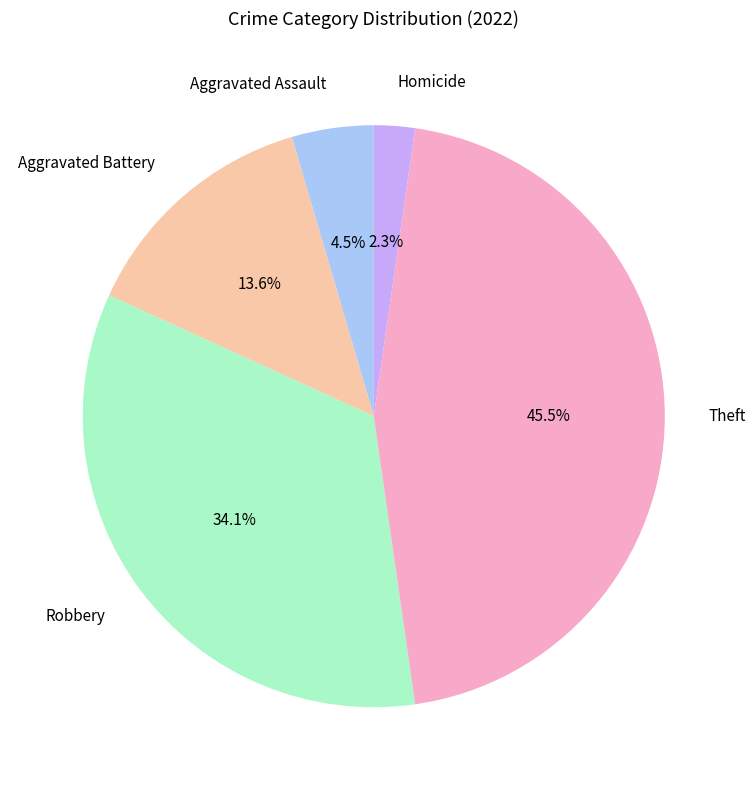

Between Aggravated Battery and Homicide, which is larger?

Aggravated Battery